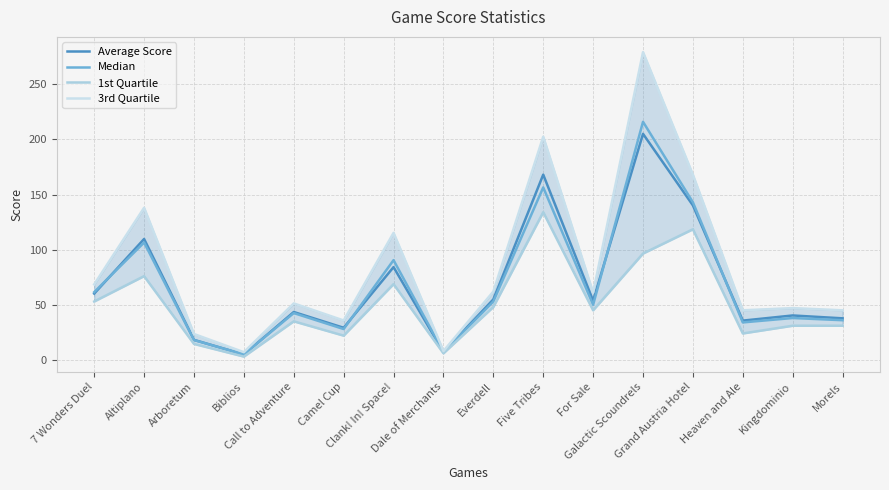

Where does the 1st Quartile series first go above 45?

7 Wonders Duel